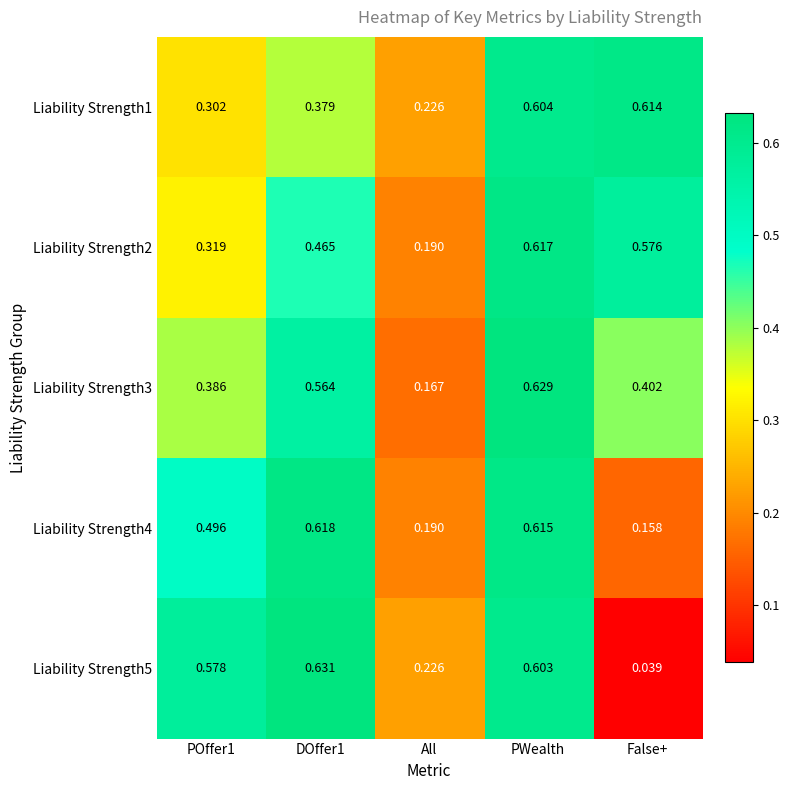

What is the total value across all series at POffer1?

2.1